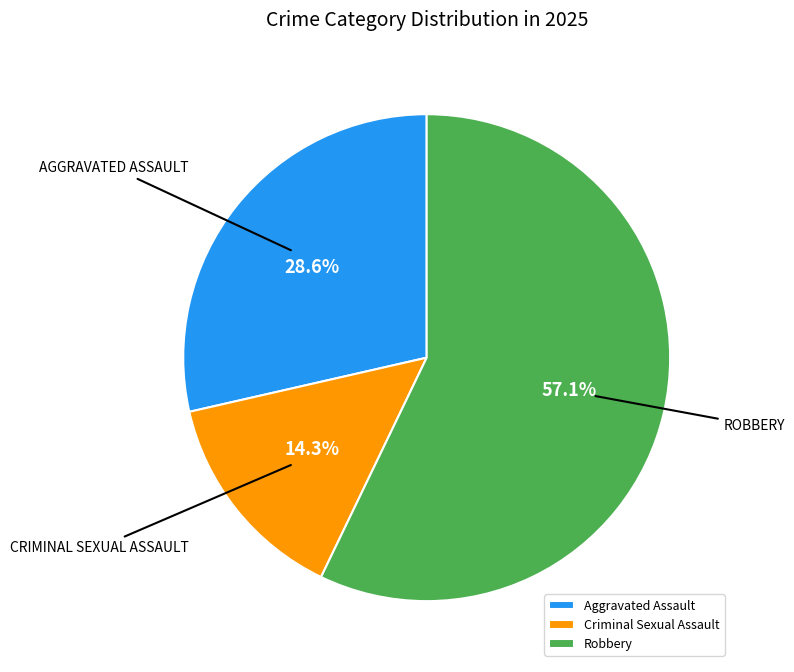

What is the majority slice?

Robbery